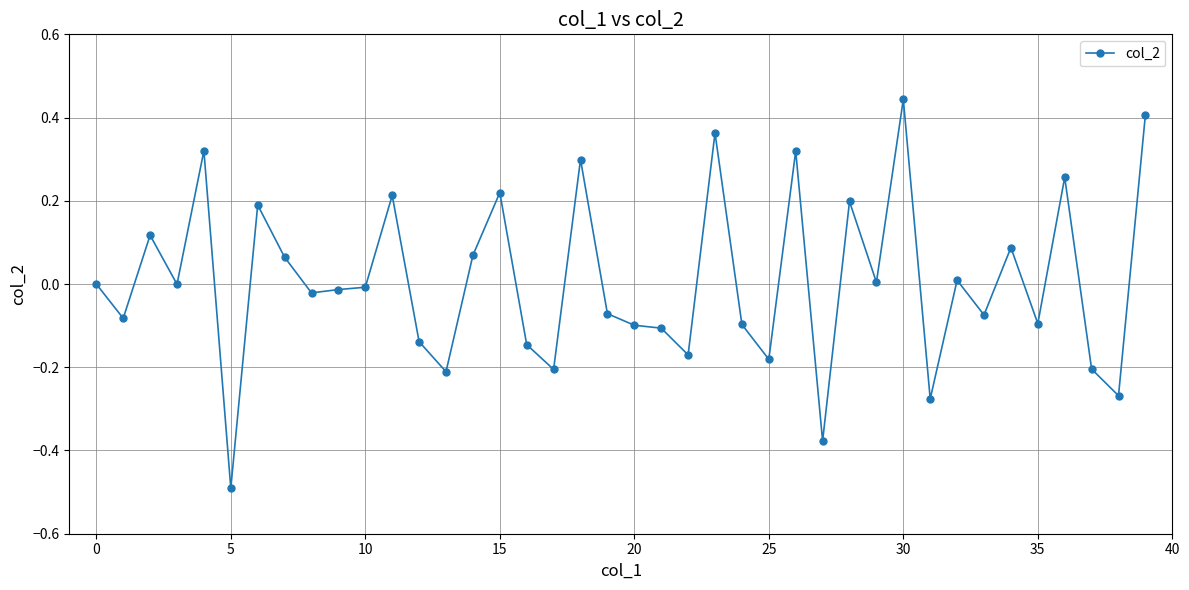

What is the difference between the maximum and second lowest values?

0.8